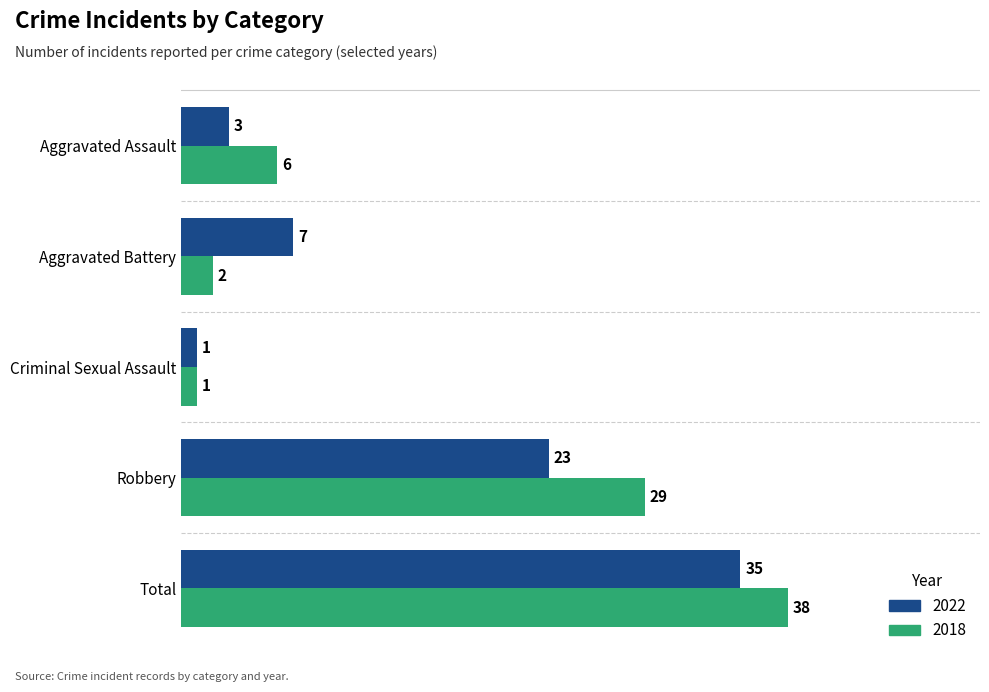

Is the value of 2018 at Robbery greater than the value of 2022 at Aggravated Assault?

Yes